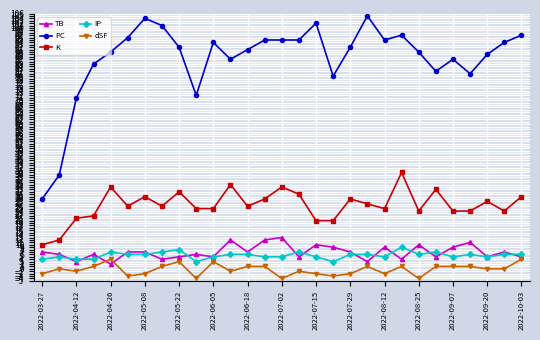

Reading left to right, extract all data points from this chart.

TB: 7	6	3	6	2	7	7	4	5	6	5	12	7	12	13	5	10	9	7	3	9	4	10	5	9	11	5	7	5
PC: 29	39	71	85	90	96	104	101	92	72	94	87	91	95	95	95	102	80	92	105	95	97	90	82	87	81	89	94	97
K: 10	12	21	22	34	26	30	26	32	25	25	35	26	29	34	31	20	20	29	27	25	40	24	33	24	24	28	24	30
IP: 4	5	4	4	7	6	6	7	8	3	5	6	6	5	5	7	5	3	6	6	5	9	6	7	5	6	5	6	6
dSF: -2	0	-1	1	4	-3	-2	1	3	-4	3	-1	1	1	-4	-1	-2	-3	-2	1	-2	1	-4	1	1	1	0	0	4